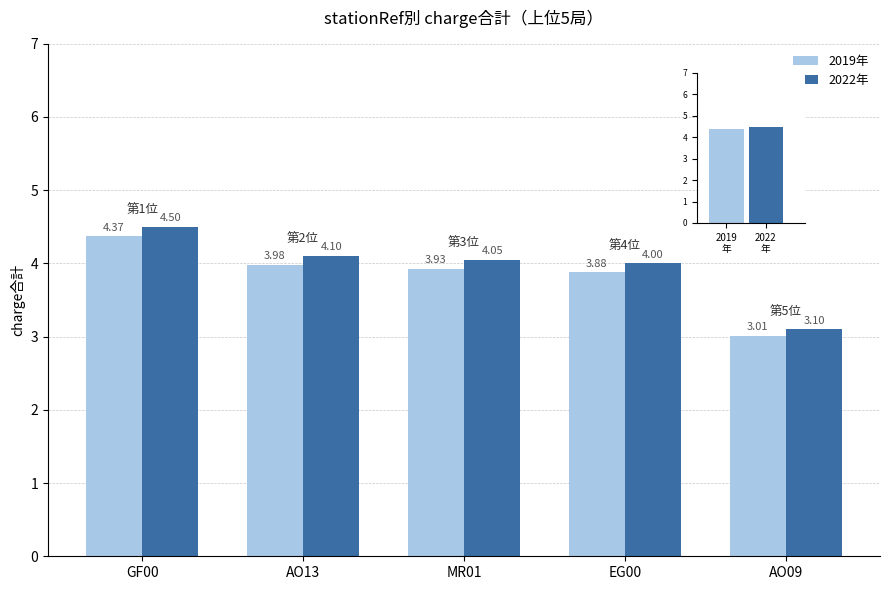

How many categories are shown in the chart?

5